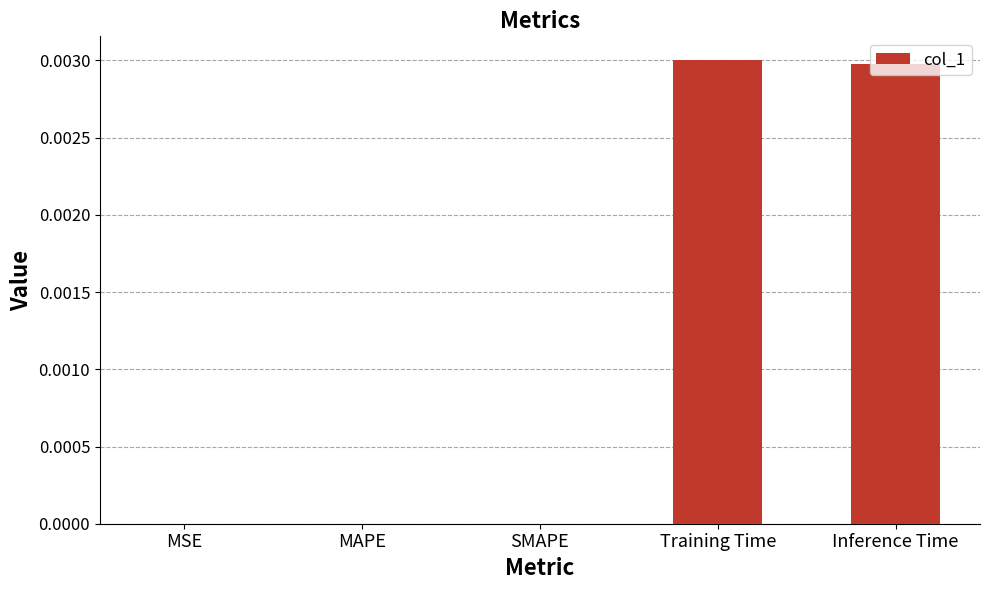

The chart shows a value of 0.0 at MAPE. True or false?

True